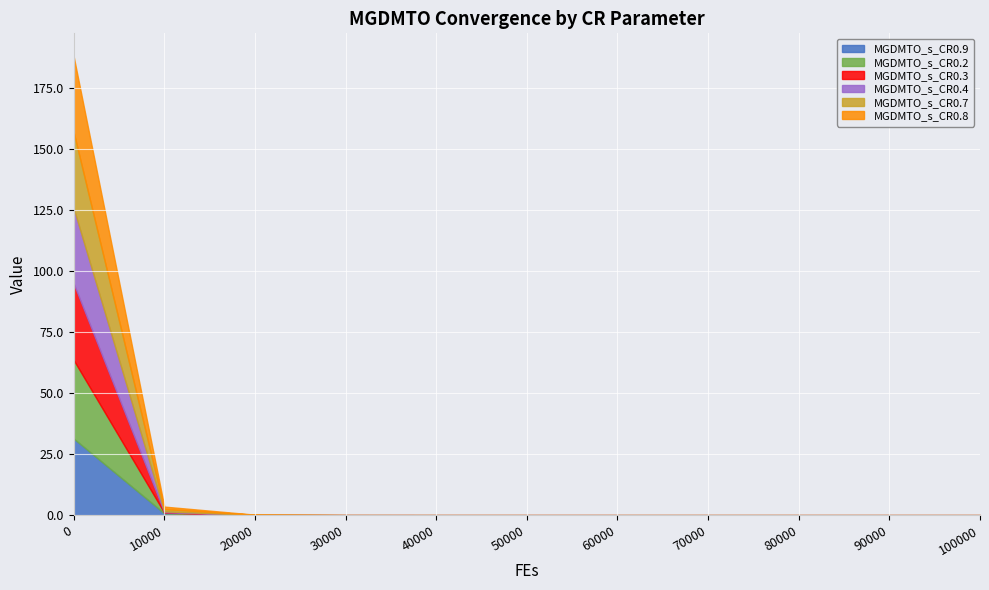

What is the maximum value shown in the chart?

32.2